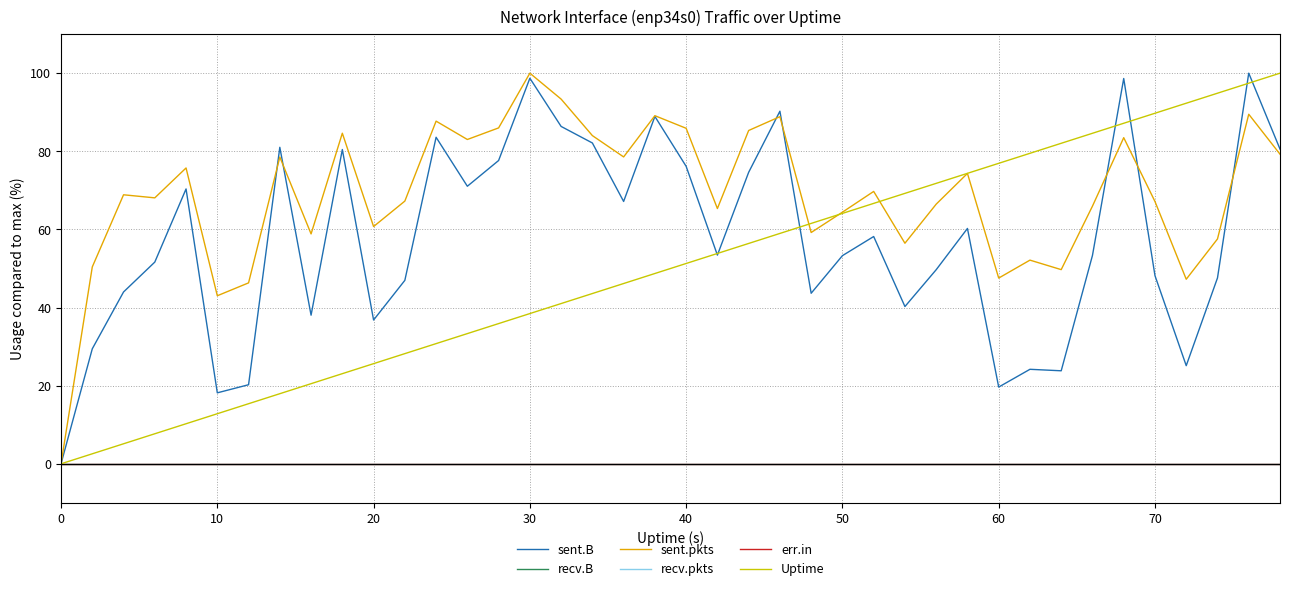

True or false: err.in and recv.pkts cross at least once.

False